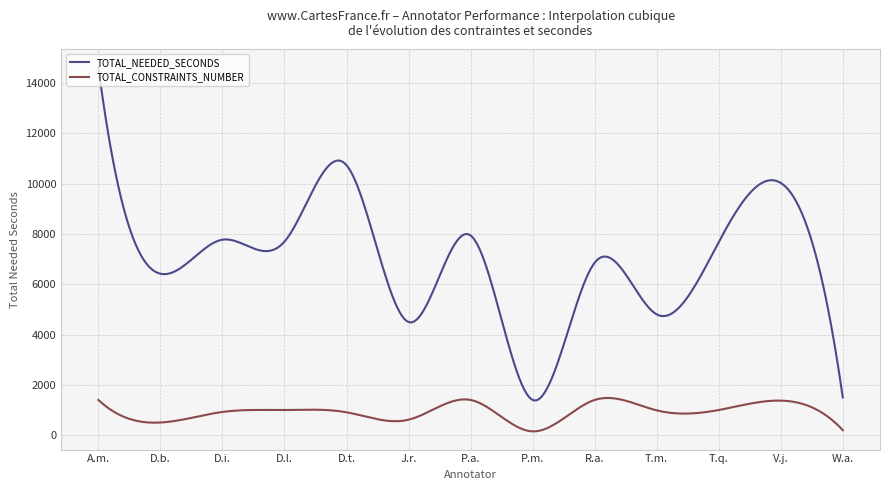

Which series has the largest total across all categories?

TOTAL_NEEDED_SECONDS